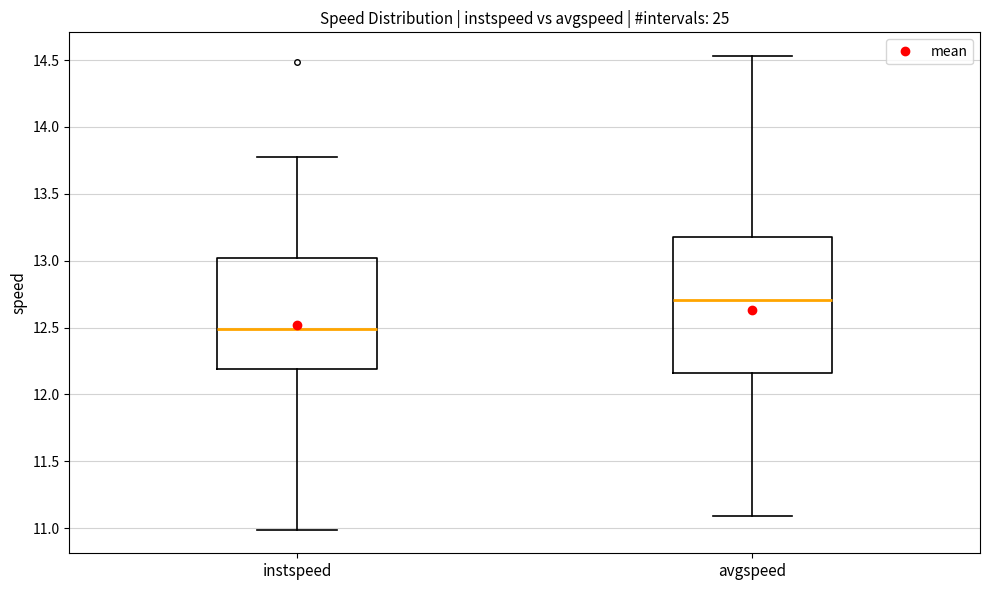

Comparing the boxes themselves (not the whiskers), which one is the tallest?

avgspeed